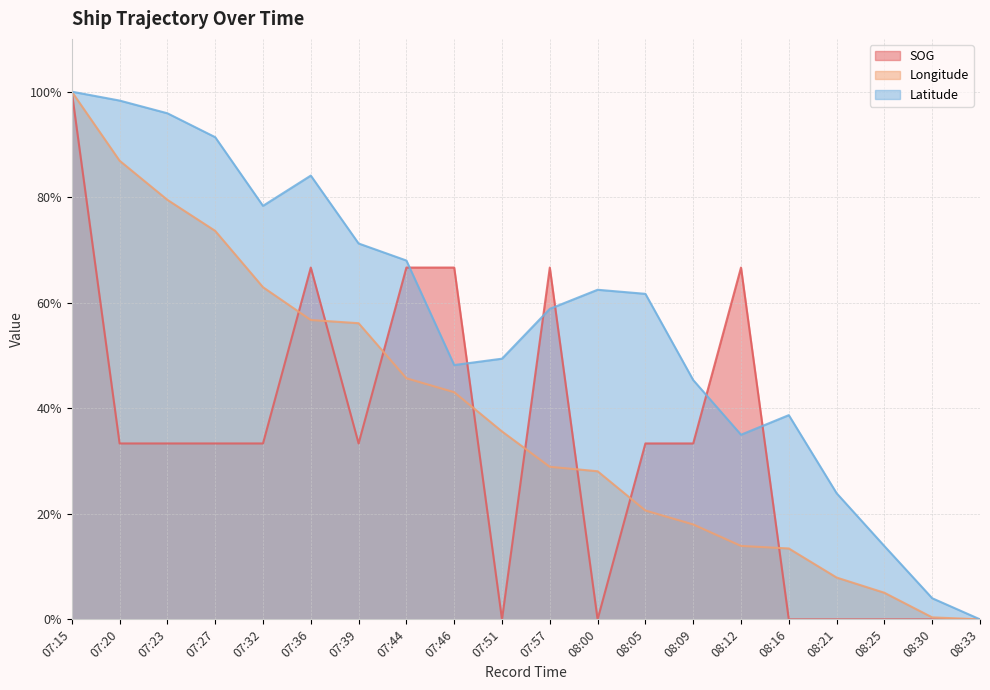

What is the label of the 5th point from the right?

08:16